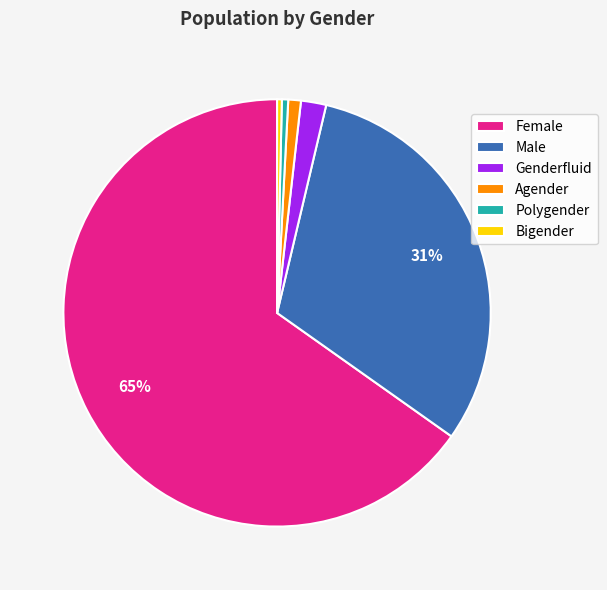

Between Bigender and Male, which is larger?

Male